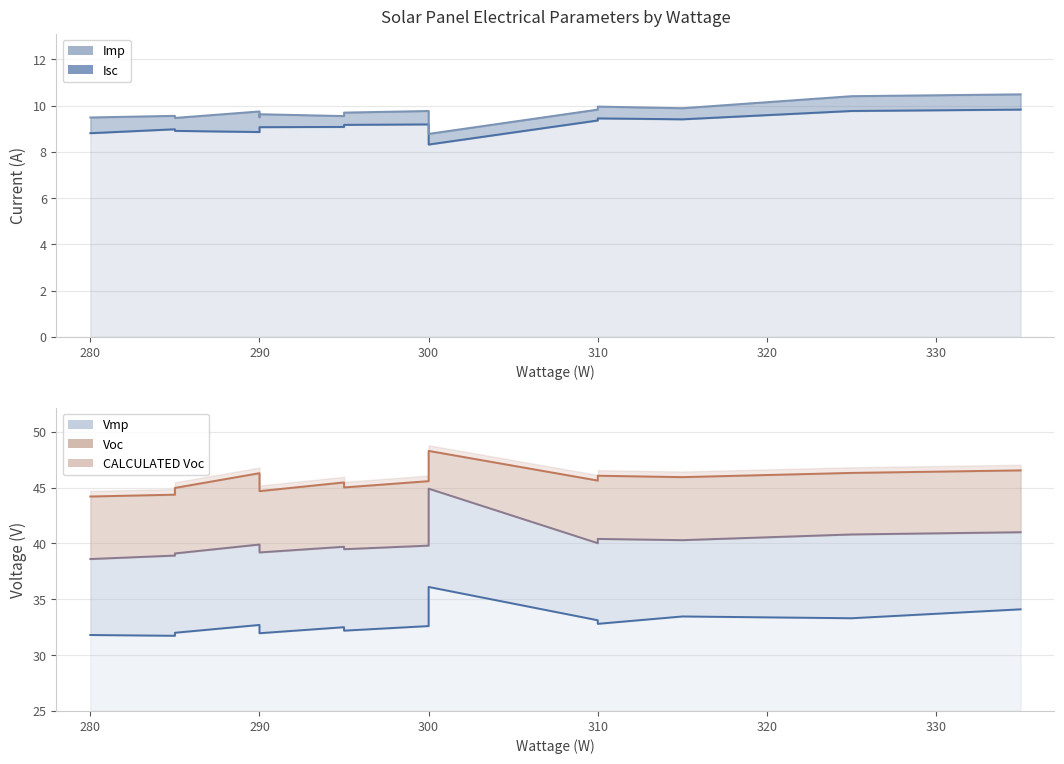

At which category is the sum across all series the highest?

300